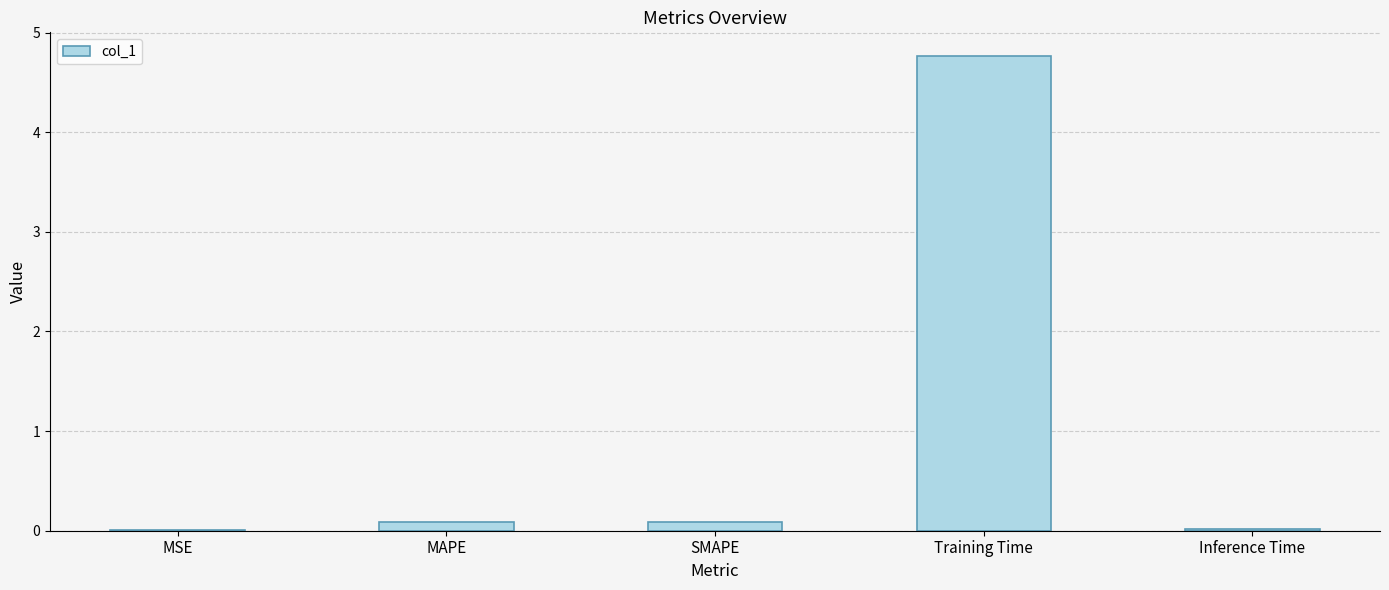

What is the maximum value shown in the chart?

4.8